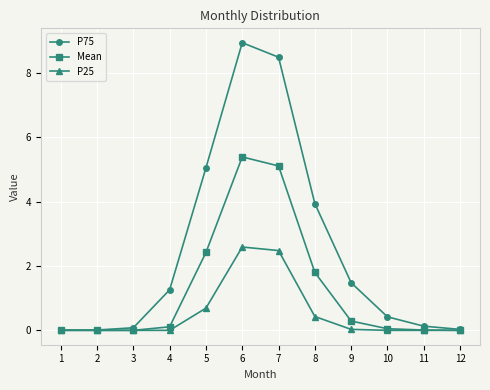

At which label does Mean reach its peak?

6